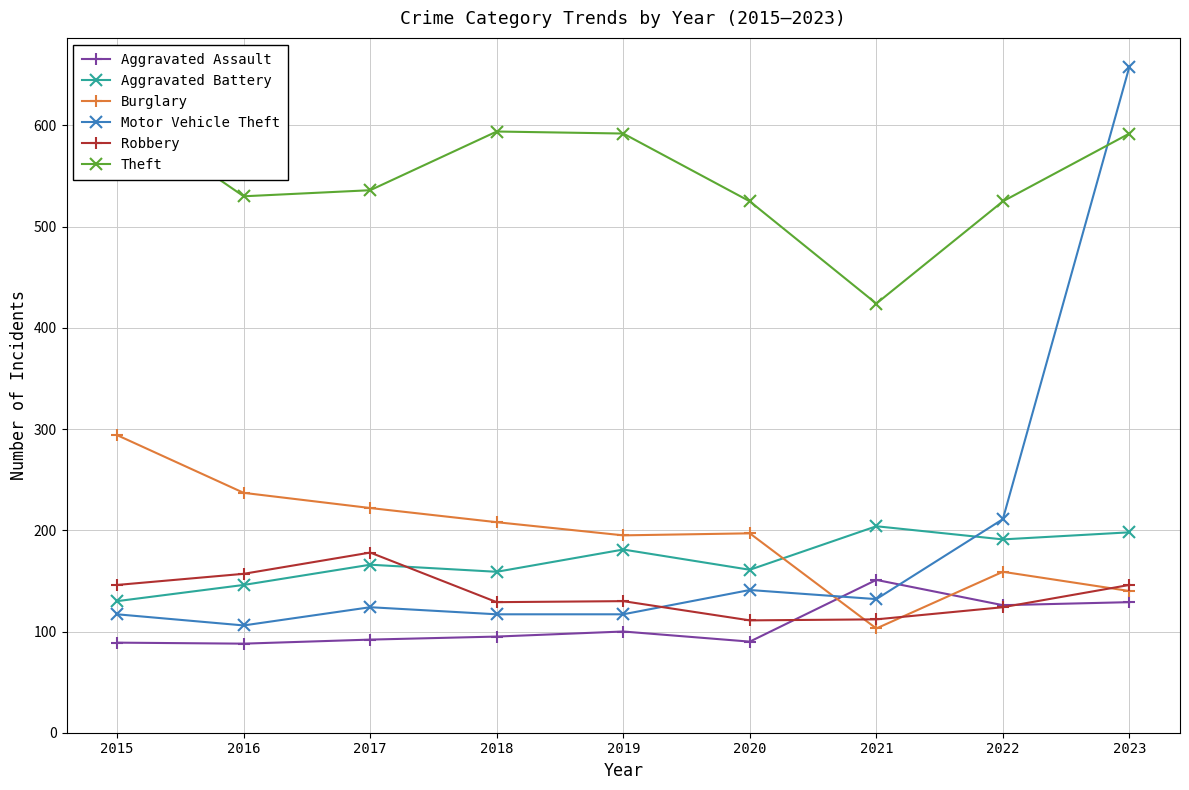

Does the chart display data point markers on the line(s)?

Yes